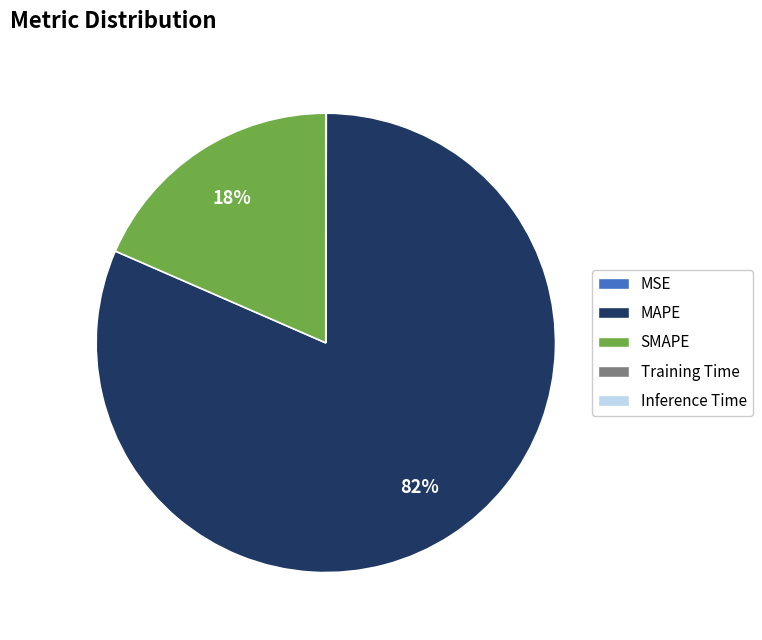

Is there any slice that represents more than half of the pie?

Yes